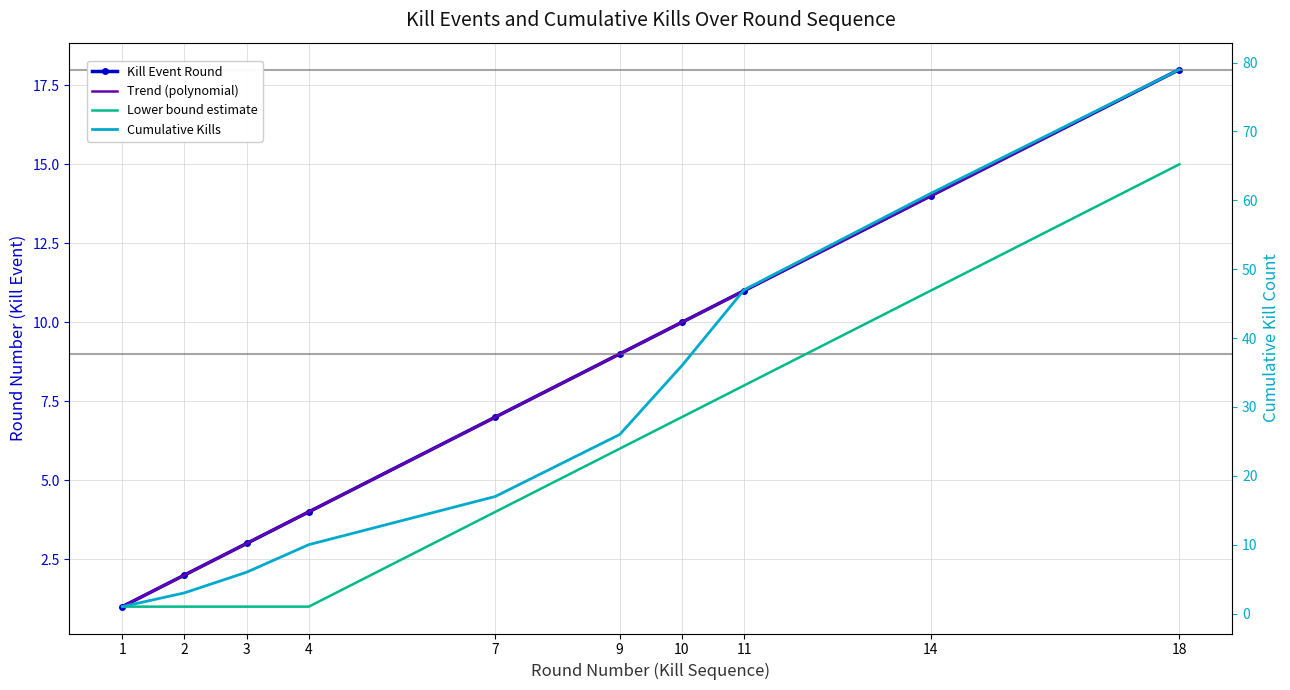

Which has a higher value, 11 or 7?

11